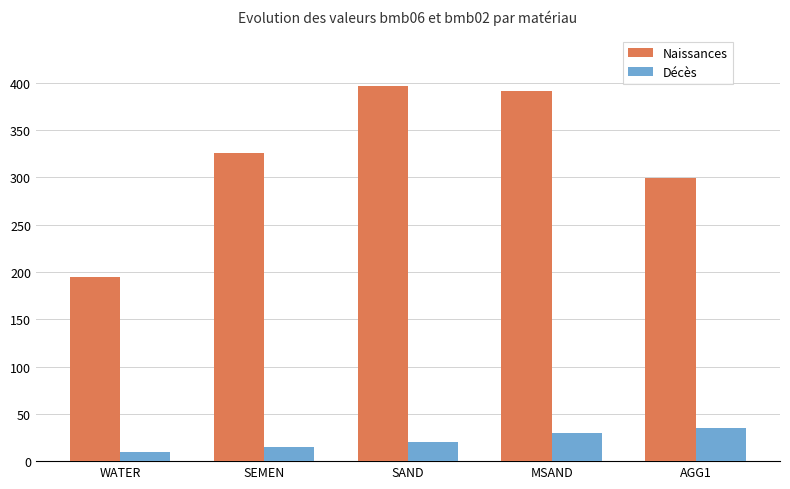

Count the number of data series in this chart.

2